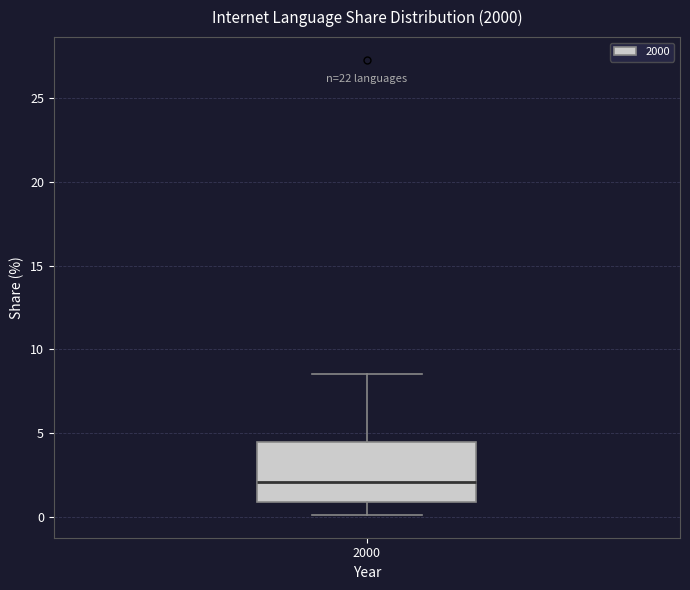

Read this box plot against the y-axis: the position of the median line, the range covered by the box, and the ends of both whiskers. The values are not printed on the chart, so give them approximately, as read against the axis.

median 2.0, box 1.0 to 4.5, whiskers 0.0 to 8.5